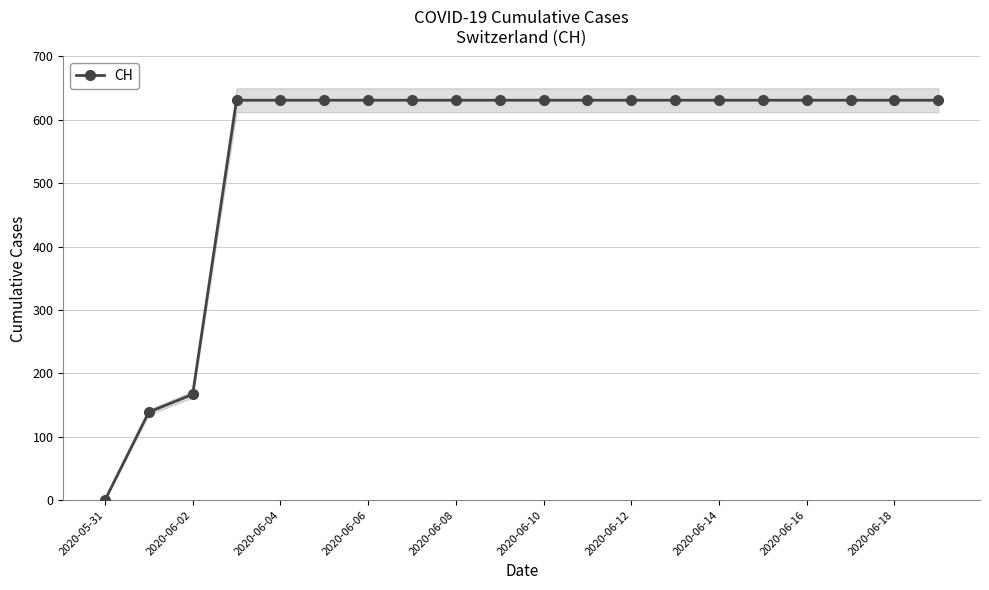

True or false: CH has a value of 422 at 2020-06-18.

False